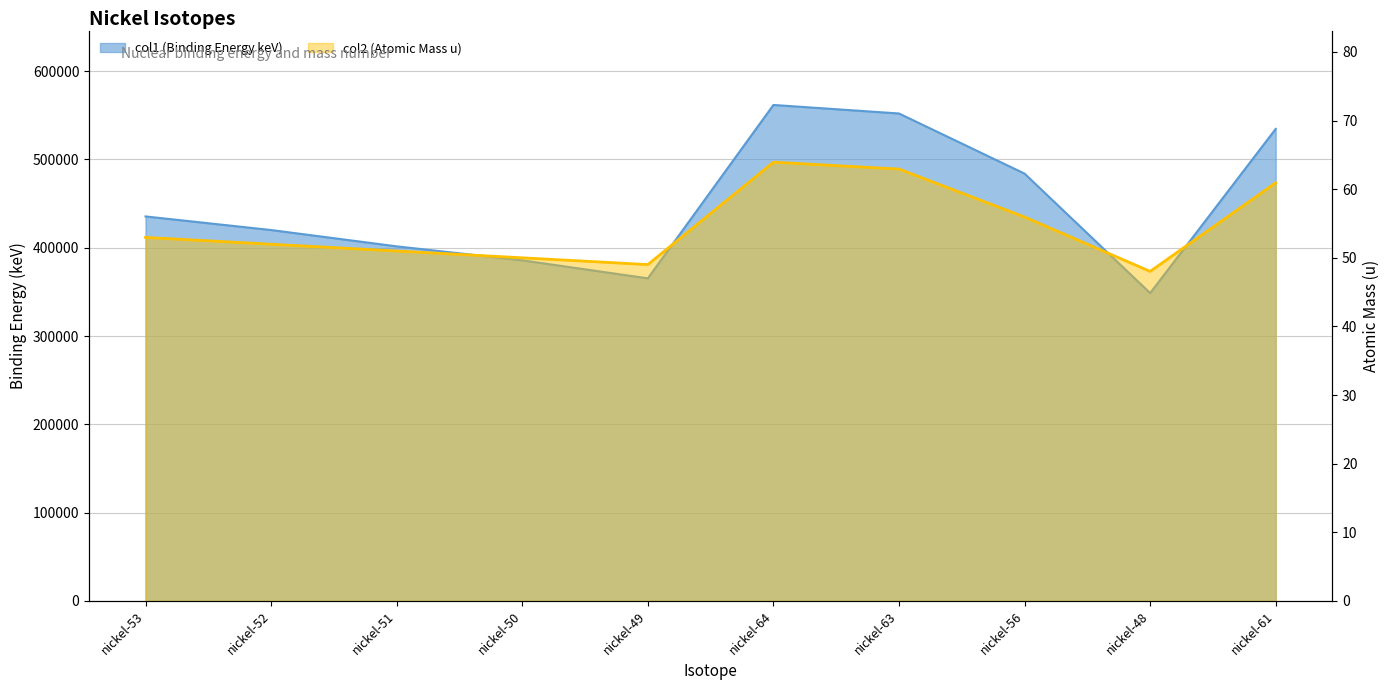

True or false: col2 has a value of 24.1 at nickel-51.

False